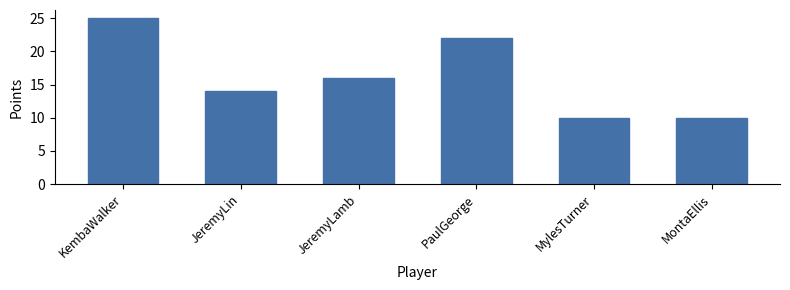

Reading left to right, extract all data points from this chart.

25	14	16	22	10	10